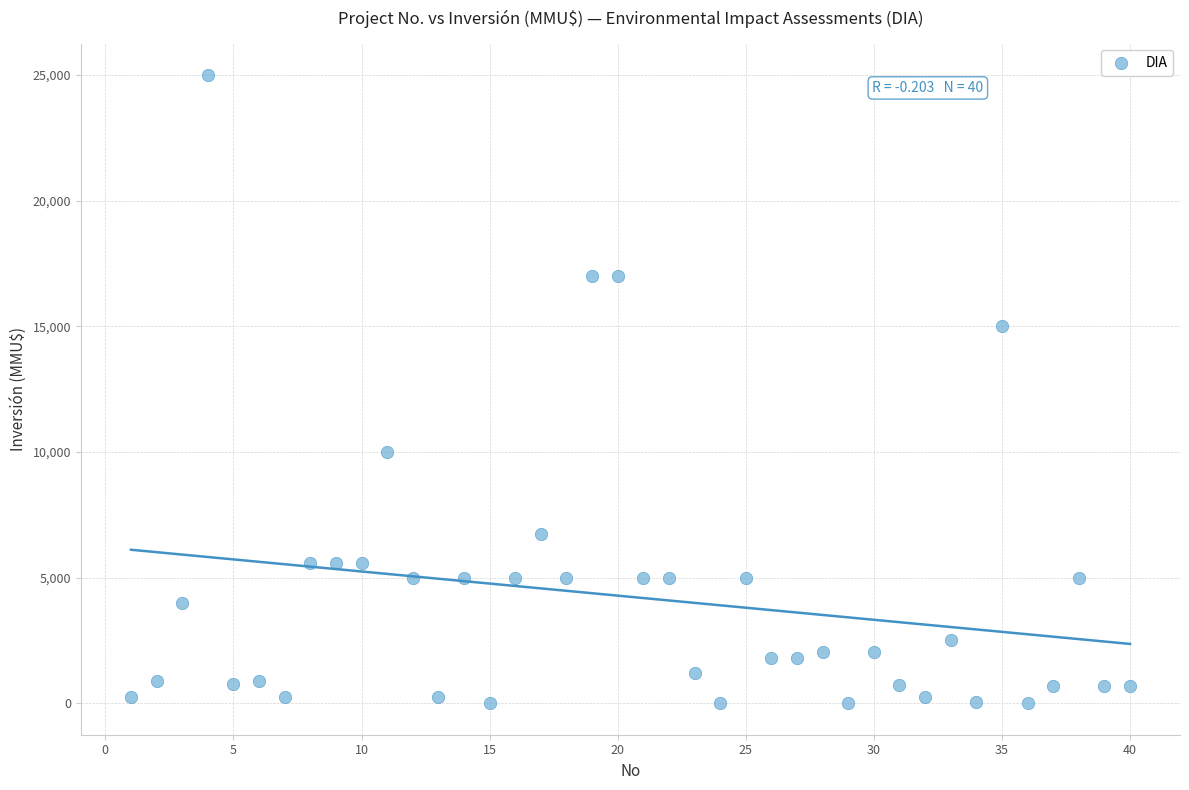

What is the range of X values (max minus min)?

39